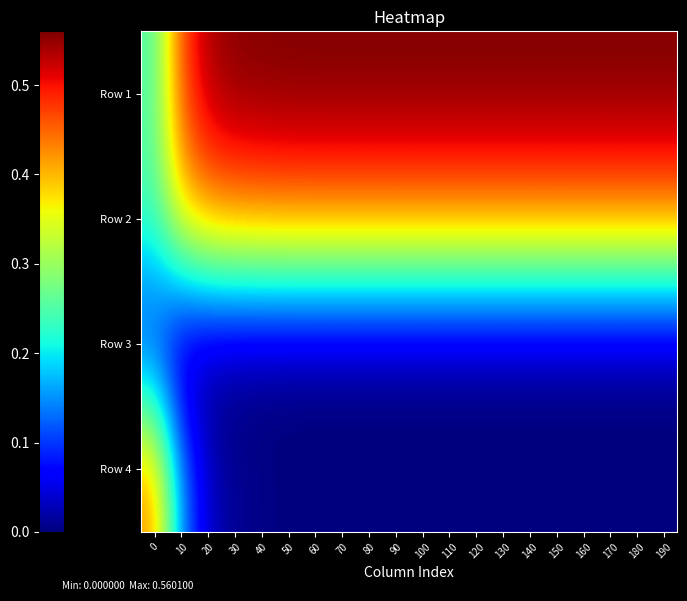

Reading right to left, extract all data points from this chart.

Row 1: 190=0.6	180=0.6	170=0.6	160=0.6	150=0.6	140=0.6	130=0.6	120=0.6	110=0.6	100=0.6	90=0.6	80=0.6	70=0.6	60=0.6	50=0.6	40=0.6	30=0.6	20=0.5	10=0.5	0=0.2
Row 2: 190=0.4	180=0.4	170=0.4	160=0.4	150=0.4	140=0.4	130=0.4	120=0.4	110=0.4	100=0.4	90=0.4	80=0.4	70=0.4	60=0.4	50=0.4	40=0.4	30=0.4	20=0.4	10=0.4	0=0.2
Row 3: 190=0.0	180=0.0	170=0.0	160=0.0	150=0.0	140=0.0	130=0.0	120=0.0	110=0.0	100=0.0	90=0.0	80=0.0	70=0.0	60=0.0	50=0.0	40=0.0	30=0.0	20=0.0	10=0.0	0=0.1
Row 4: 190=0.0	180=0.0	170=0.0	160=0.0	150=0.0	140=0.0	130=0.0	120=0.0	110=0.0	100=0.0	90=0.0	80=0.0	70=0.0	60=0.0	50=0.0	40=0.0	30=0.0	20=0.0	10=0.2	0=0.4